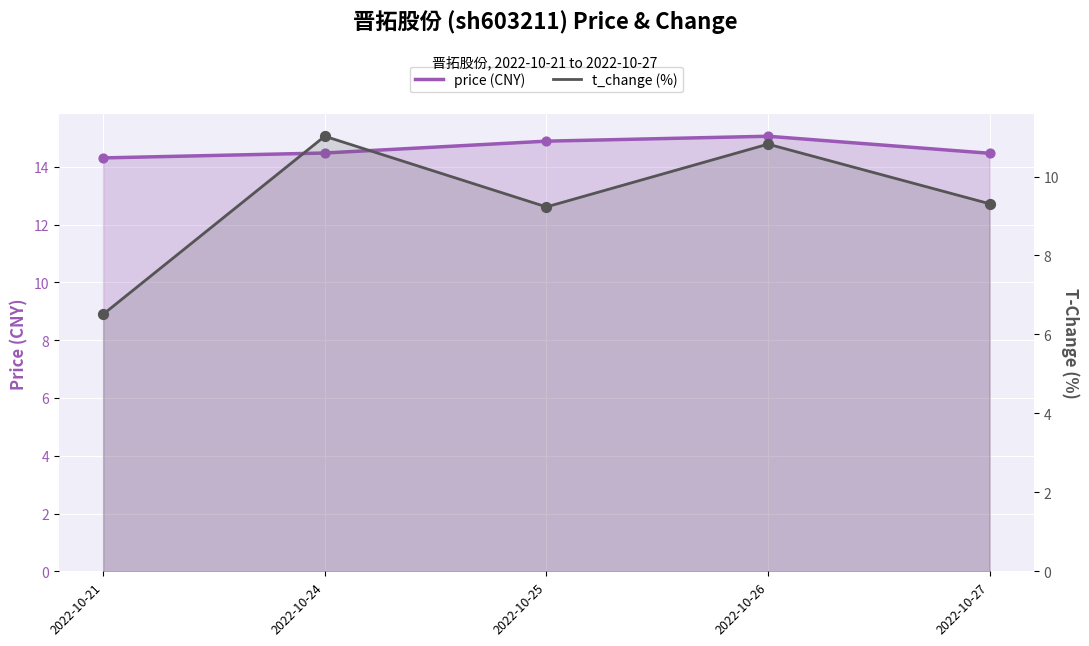

Which series contains the lowest Y value?

t_change